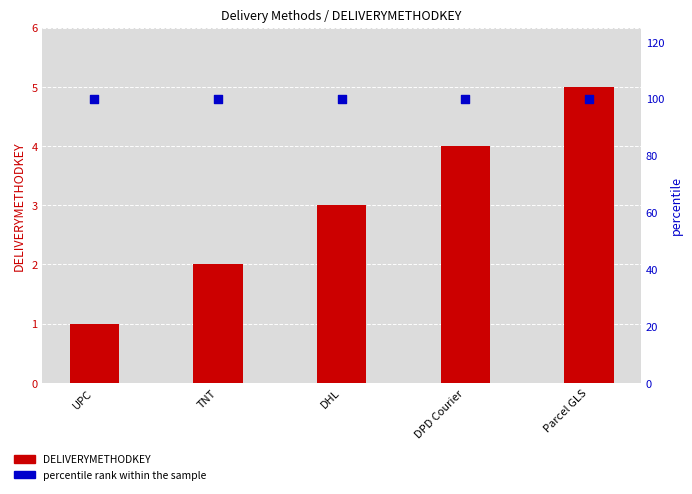

Which series has the largest total across all categories?

percentile rank within the sample